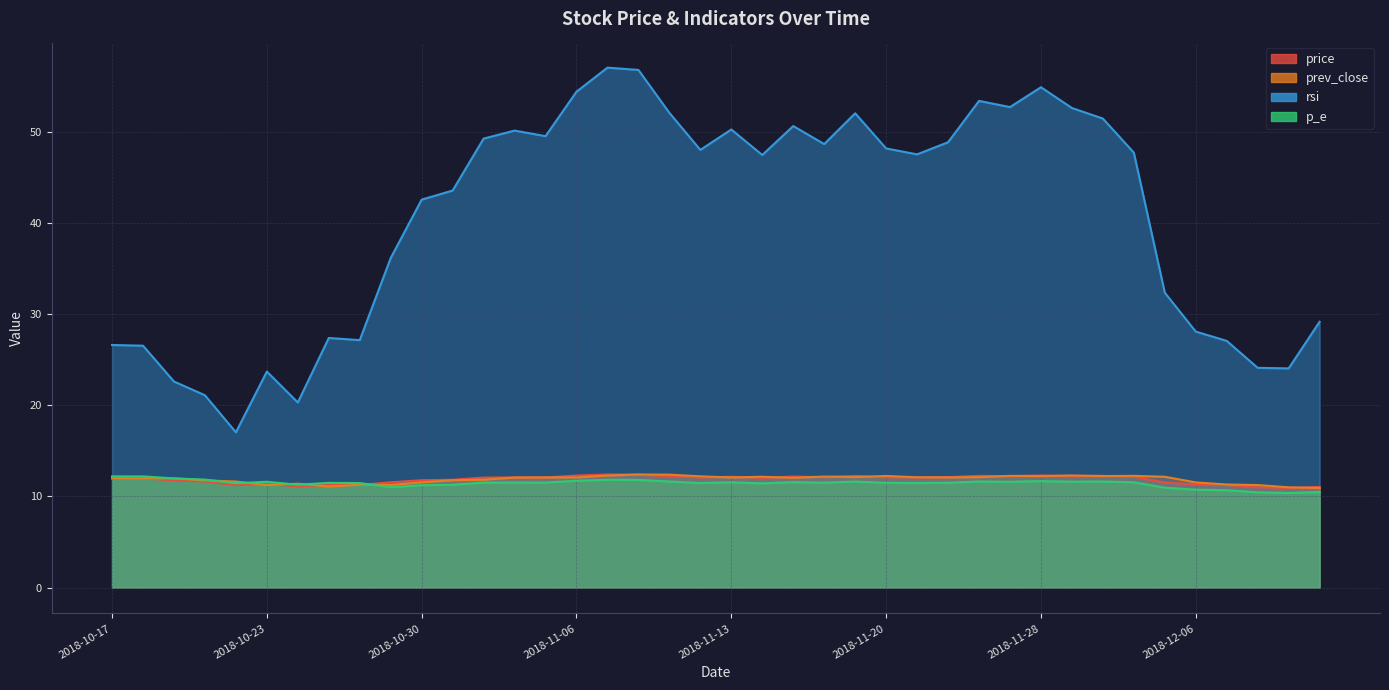

How many values in the prev_close series exceed 12?

22